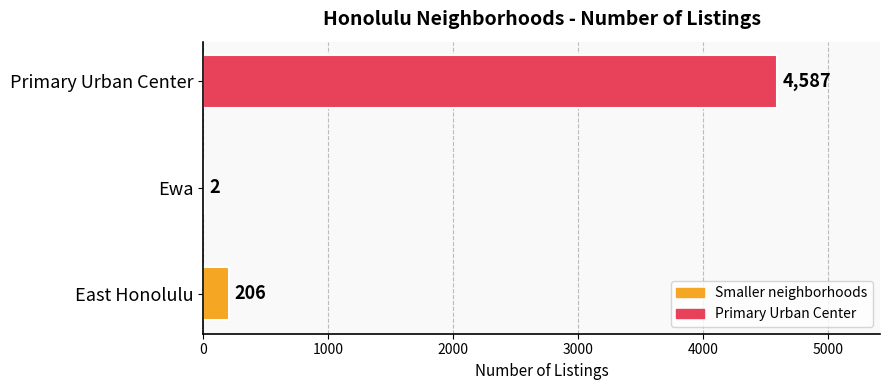

What is the average value?

1598